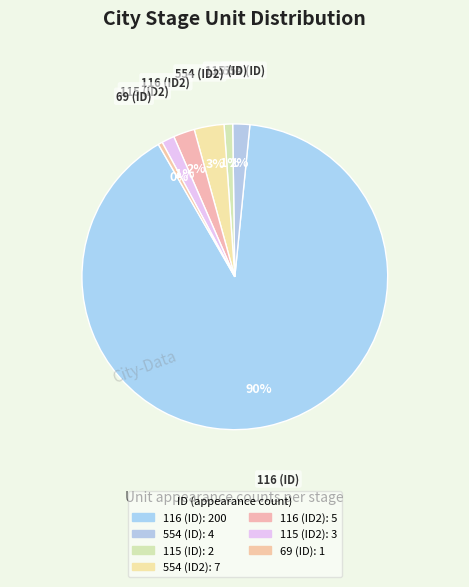

To the nearest percent, what is the combined percentage of 69 (ID) and 115 (ID)?

1%